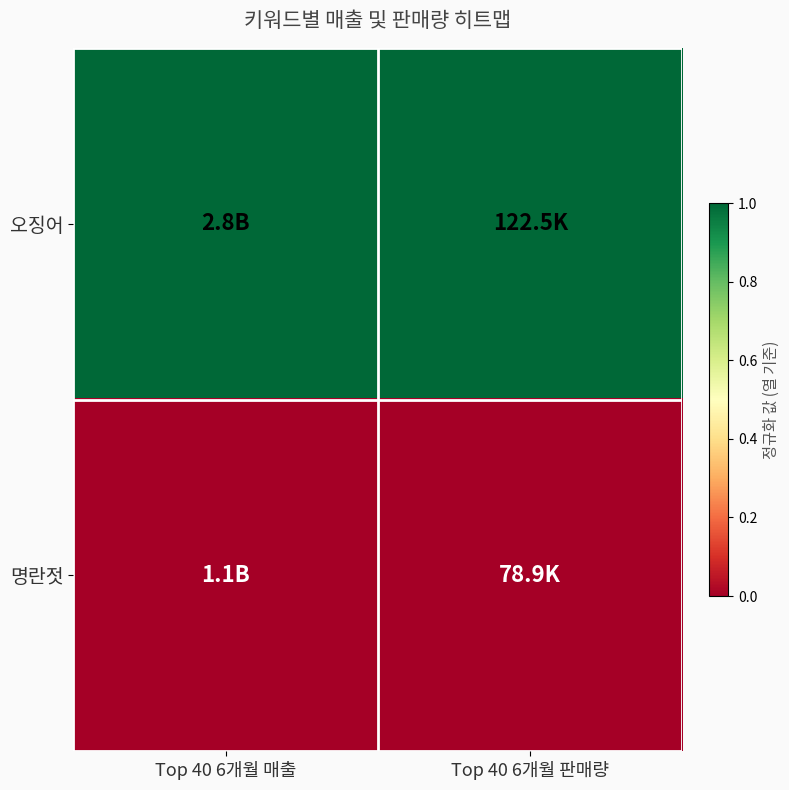

Reading right to left, what are all the values shown in this chart?

오징어: Top 40 6개월 판매량=1	Top 40 6개월 매출=1
명란젓: Top 40 6개월 판매량=0	Top 40 6개월 매출=0